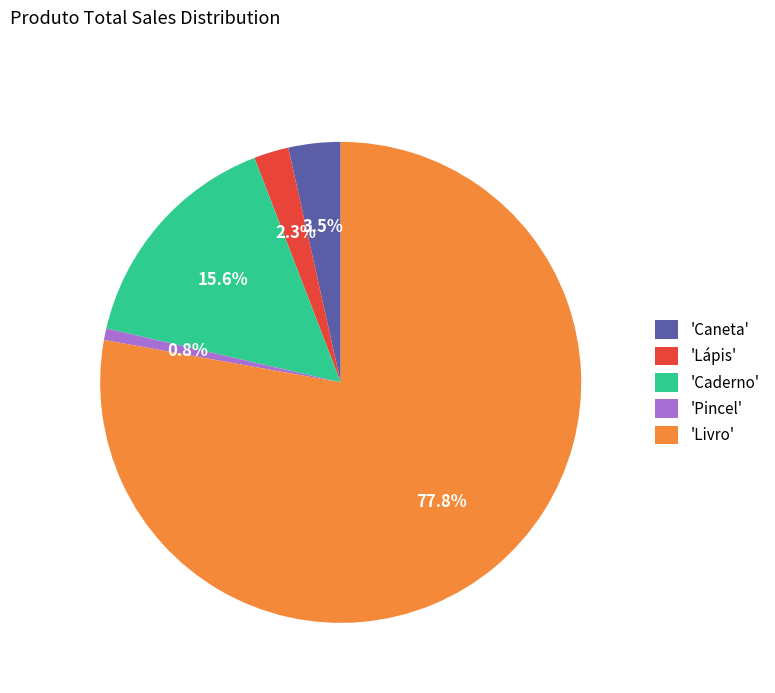

Rank the categories by value from lowest to highest.

'Pincel', 'Lápis', 'Caneta', 'Caderno', 'Livro'